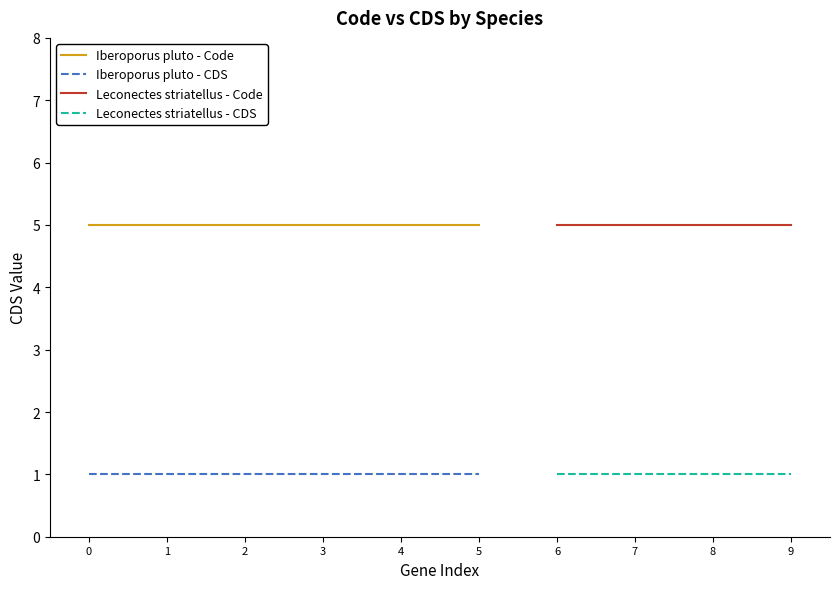

True or false: CDS has a value of 1 at YP_010166640.1.

False